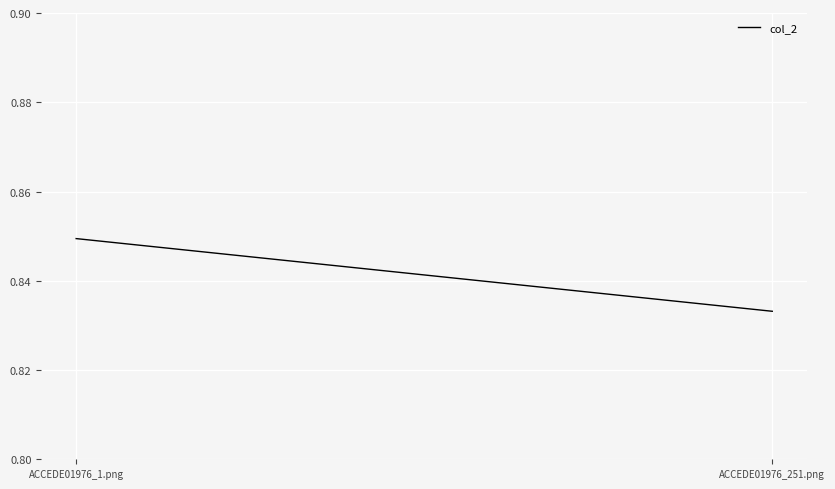

Rank the categories by value from highest to lowest.

ACCEDE01976_1.png, ACCEDE01976_251.png